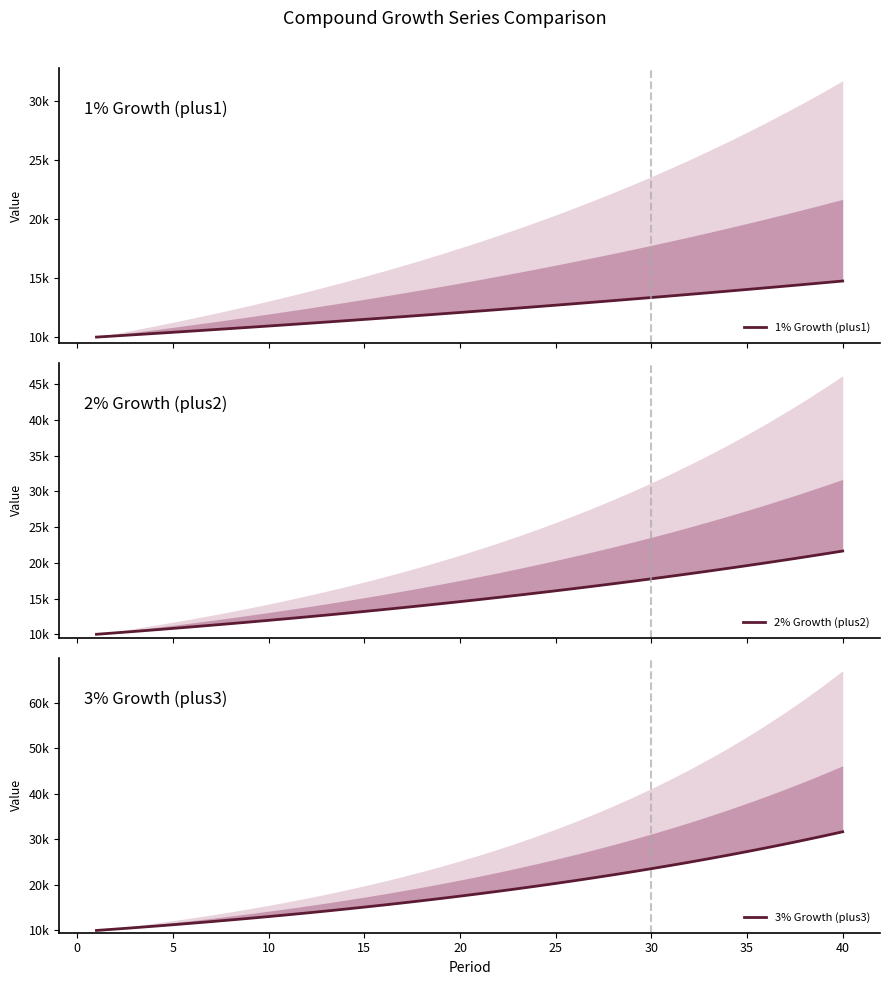

How many series are shown in this chart?

3